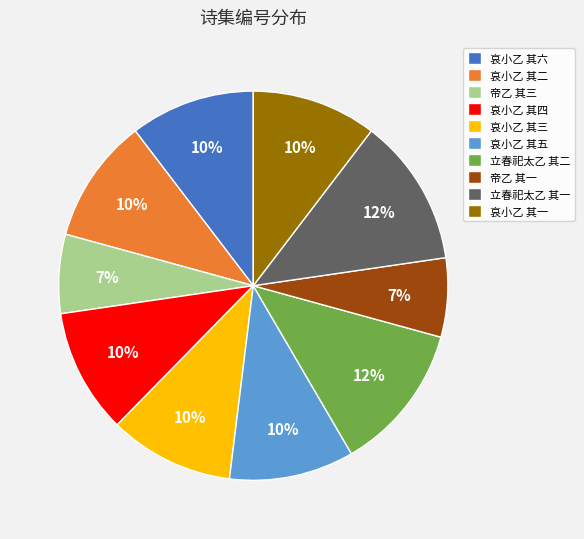

Which has a higher value, 帝乙 其三 or 哀小乙 其三?

哀小乙 其三